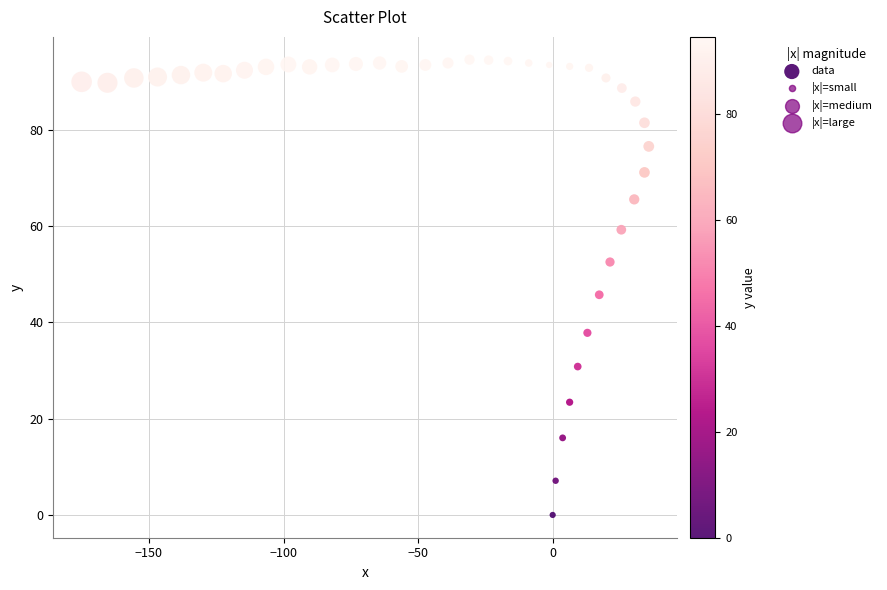

What is the range of Y values (max minus min)?

94.5